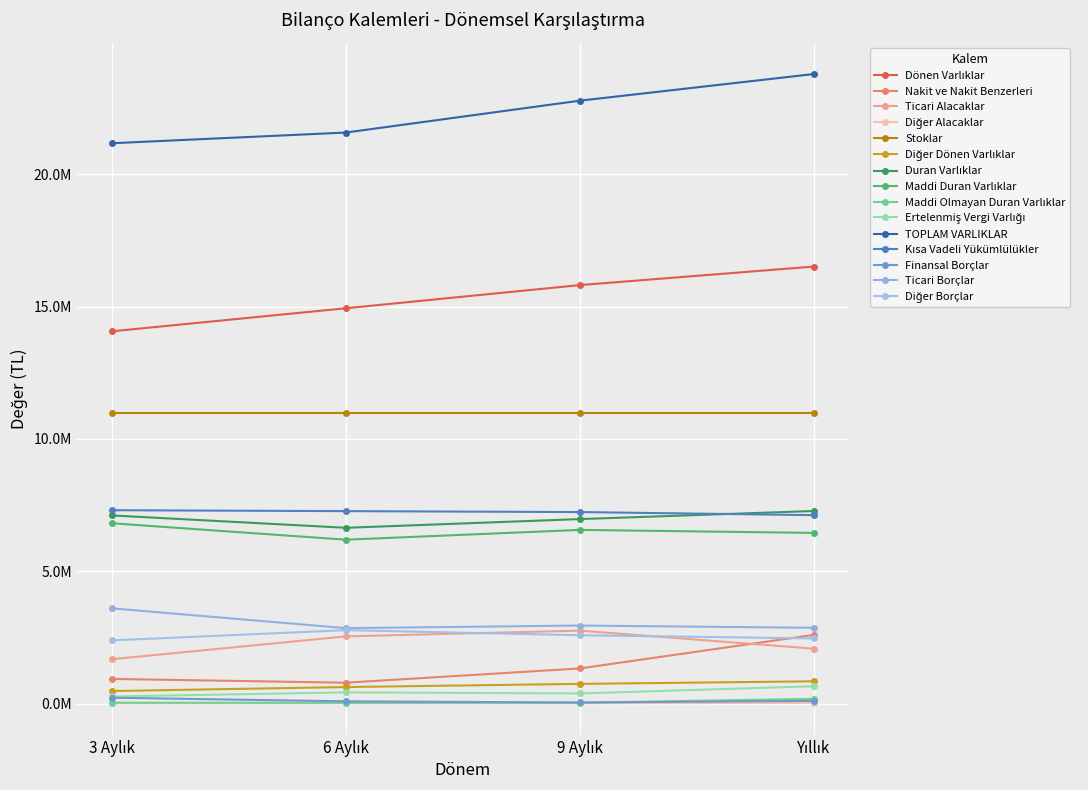

Reading left to right, transcribe all the data shown in this chart.

Yıllık: 16518976	2594629	2073553	23343	10988200	839251	7278489	6449612	176525	652352	23797465	7121371	99290	2862610	2460006
9 Aylık: 15818314	1325488	2755100	7080	10988200	742446	6971950	6562998	29162	379790	22790264	7237770	38293	2947172	2580954
6 Aylık: 14942703	786931	2537851	7080	10988200	622641	6642864	6193223	28685	420956	21585567	7273021	82639	2849592	2773865
3 Aylık: 14070998	929522	1674726	7080	10988200	471470	7110443	6814453	30847	265143	21181441	7307570	218769	3597677	2385906